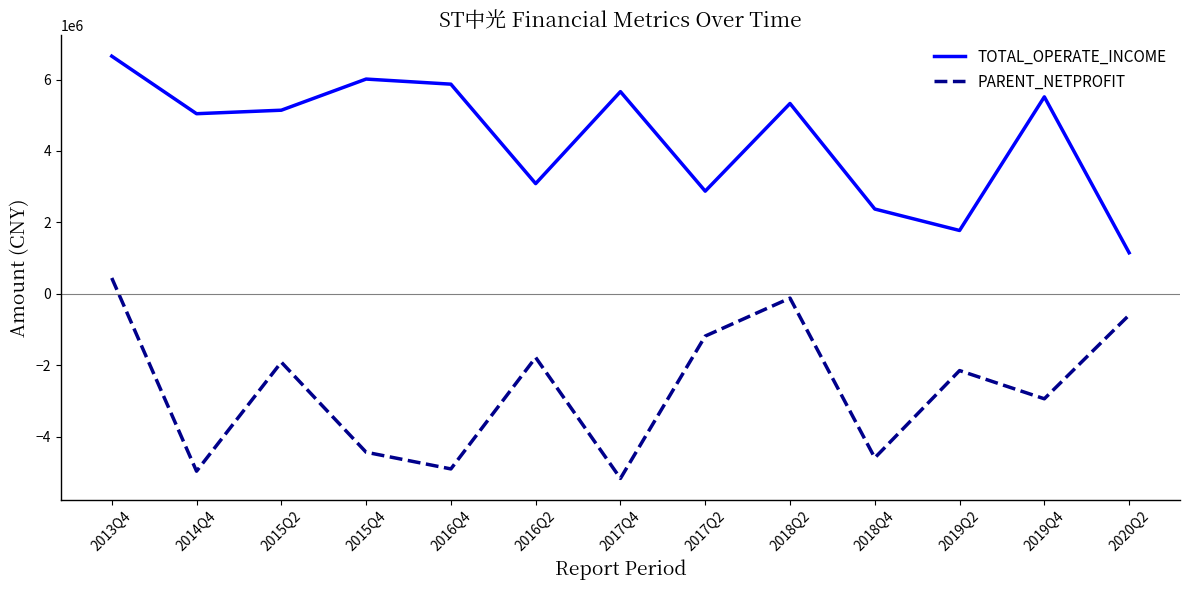

Which series has the largest range (max minus min)?

PARENT_NETPROFIT